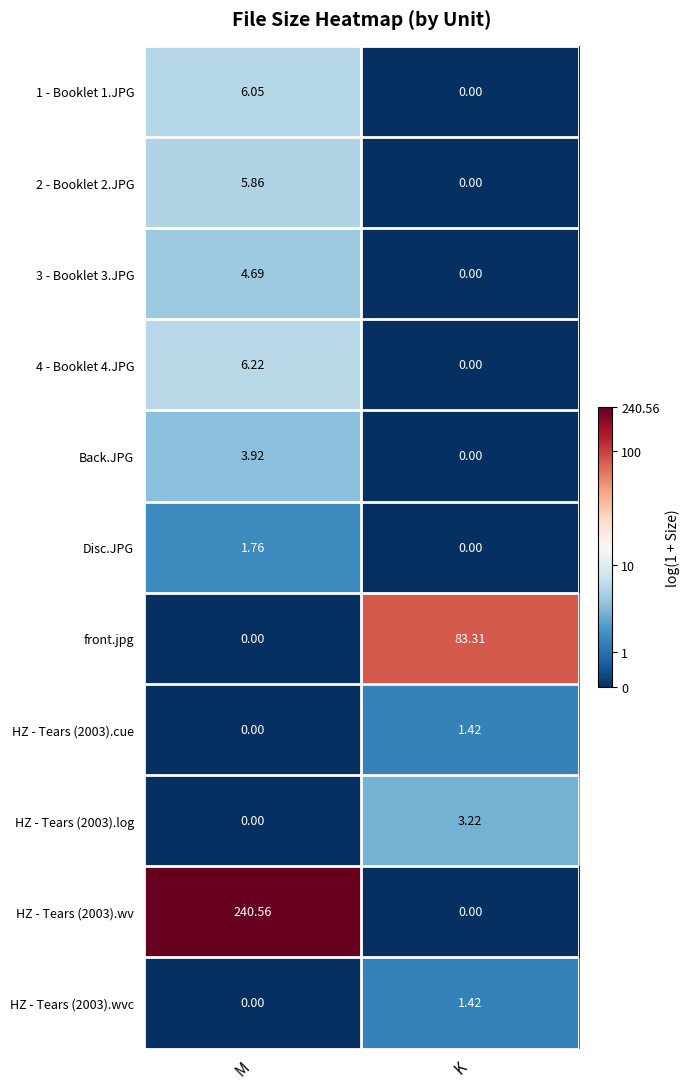

Where does the 4 - Booklet 4.JPG series first go above 6?

M